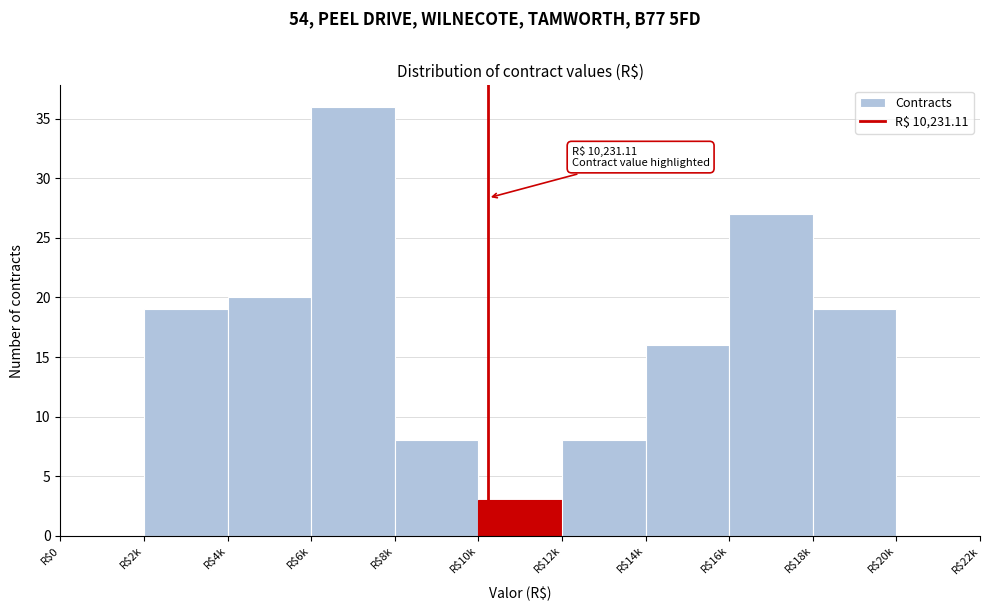

Which category has the highest value across all series?

R$6k